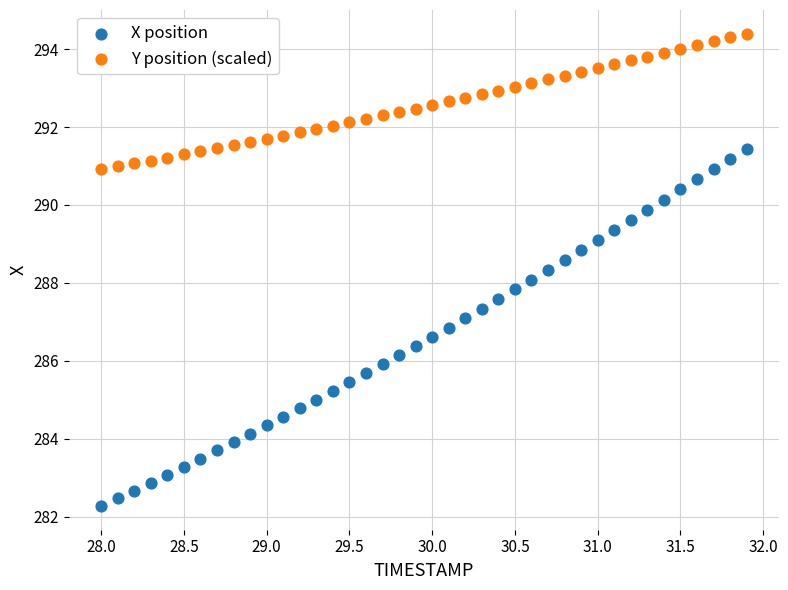

Across all data points, what is the range of X values (max minus min)?

3.9